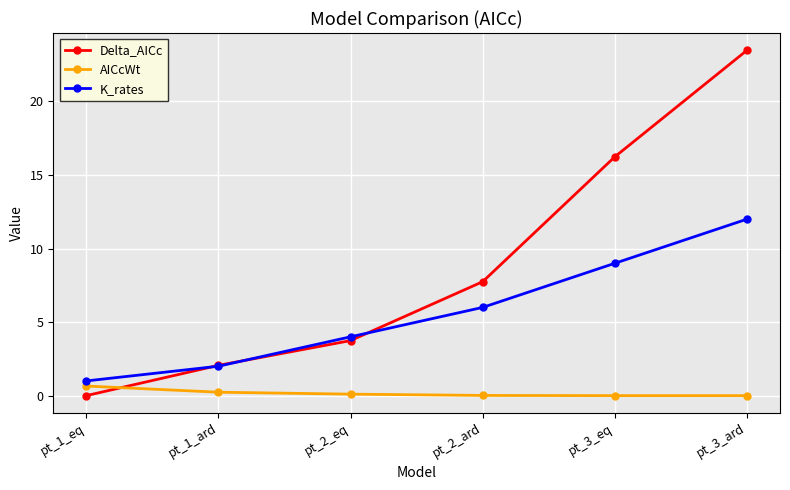

What is the difference between the maximum and minimum values in the AICcWt series?

0.7